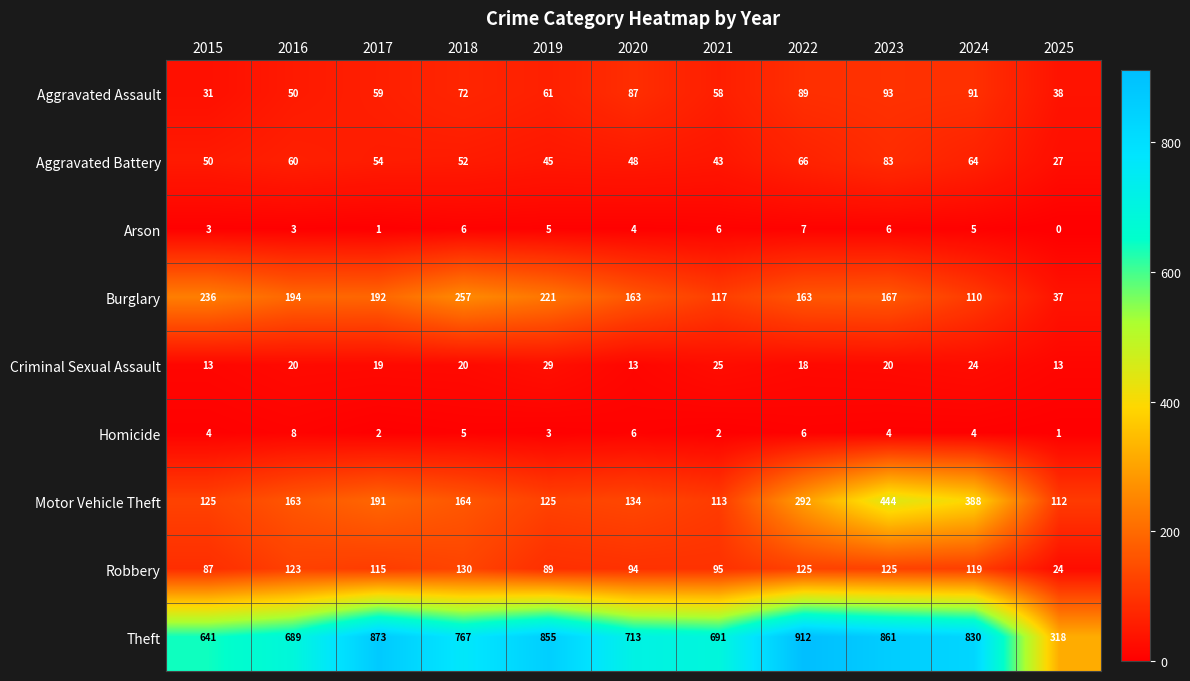

True or false: Aggravated Battery has a value of 36 at 2025.

False